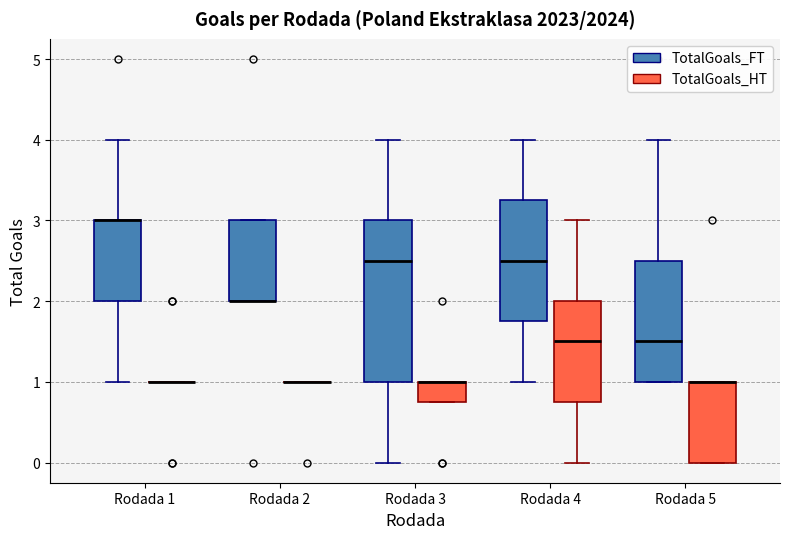

Which box is the tallest, from its lower edge to its upper edge?

Rodada 3 (TotalGoals_FT)